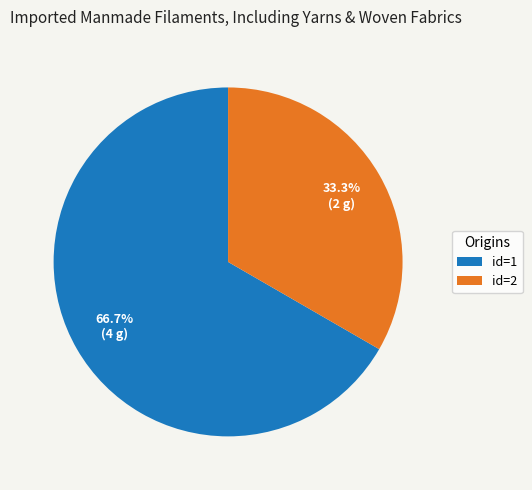

Combined, do id=1 and id=2 account for over 50%?

Yes